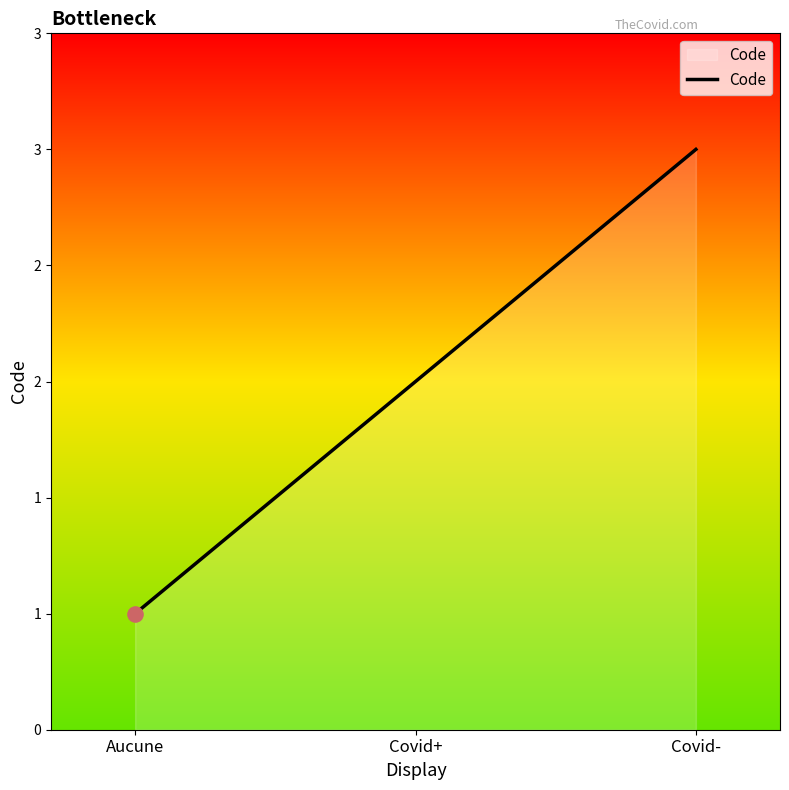

Approximately how many times larger is the value at Covid+ compared to Covid-?

0.7